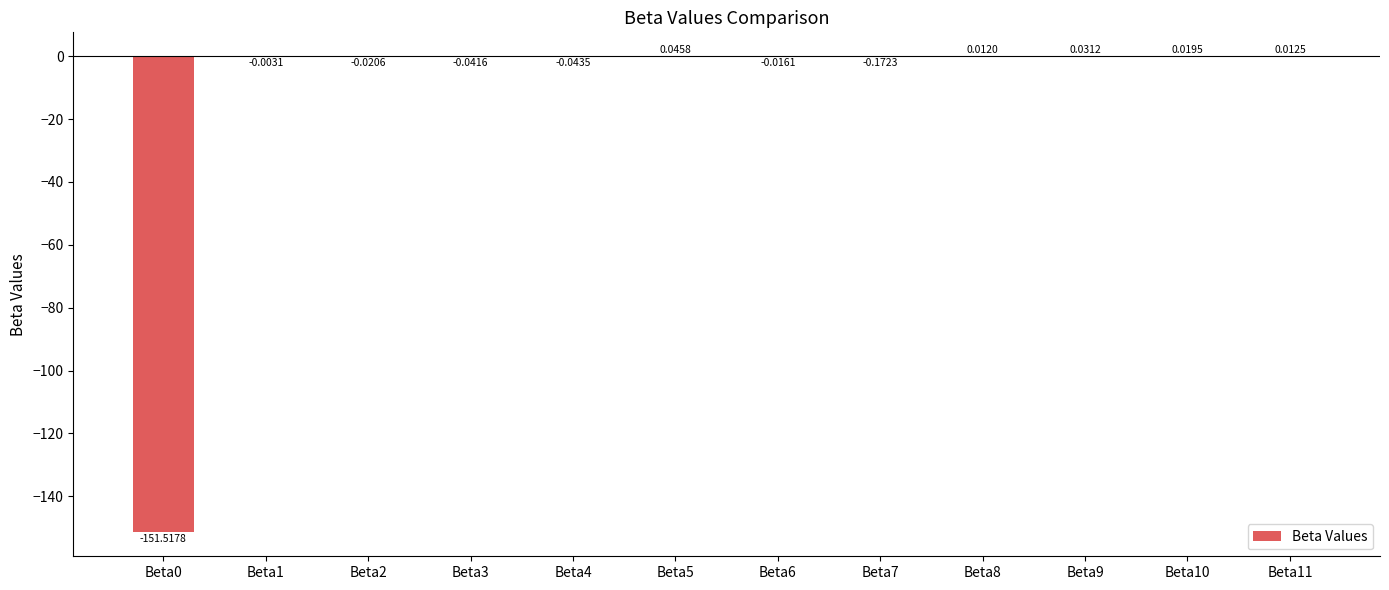

Which has a higher value, Beta6 or Beta11?

Beta11